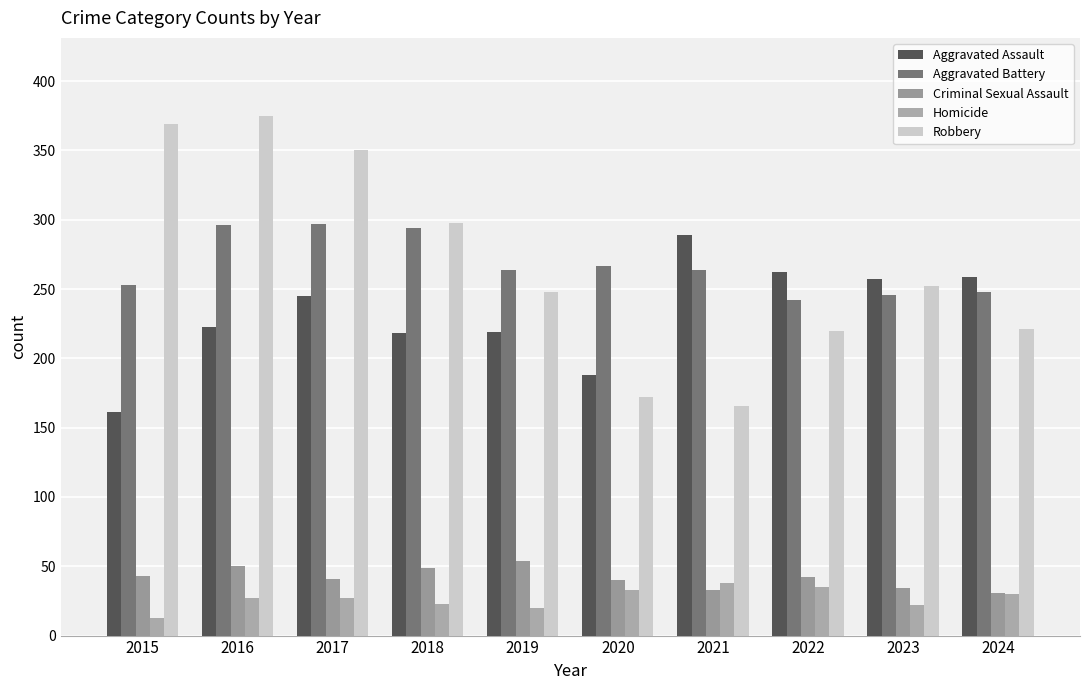

Is it true that Homicide equals 45 at 2017?

False